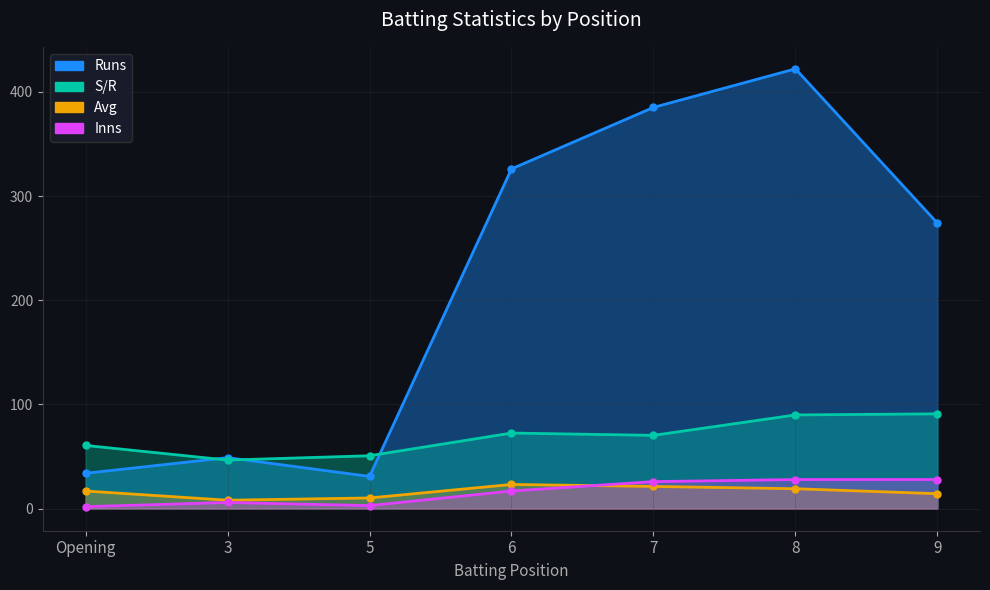

Reading right to left, list all the values displayed in this chart.

Runs: 9=274.0	8=422.0	7=385.0	6=326.0	5=31.0	3=49.0	Opening=34.0
Avg: 9=14.4	8=19.2	7=21.4	6=23.3	5=10.3	3=8.2	Opening=17.0
S/R: 9=91.0	8=90.0	7=70.4	6=72.6	5=50.8	3=46.7	Opening=60.7
Inns: 9=28.0	8=28.0	7=26.0	6=17.0	5=3.0	3=6.0	Opening=2.0